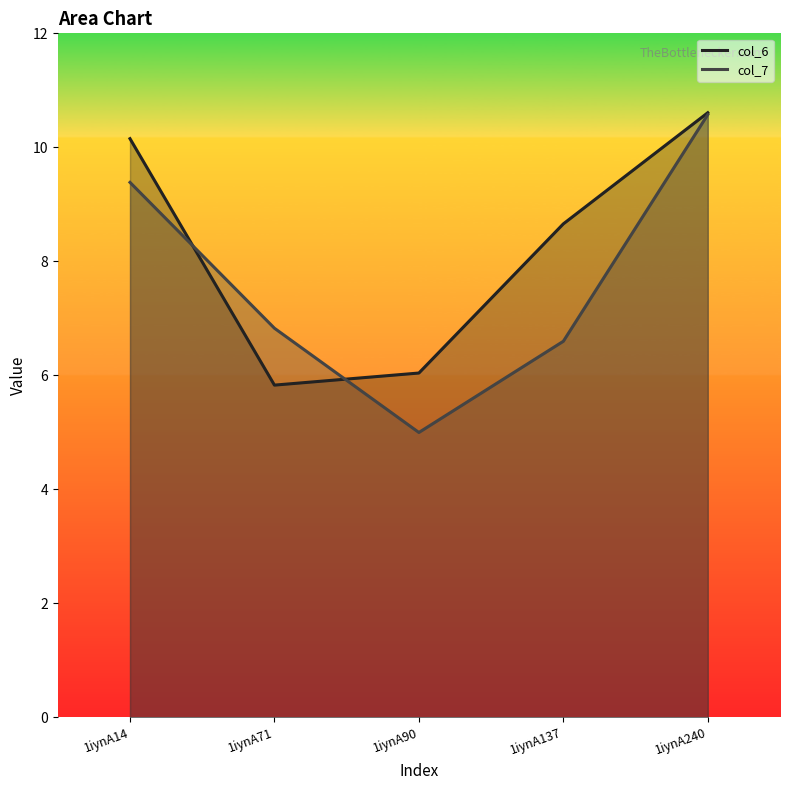

The value of col_6 at 1iynA137 is 8.7. True or false?

True